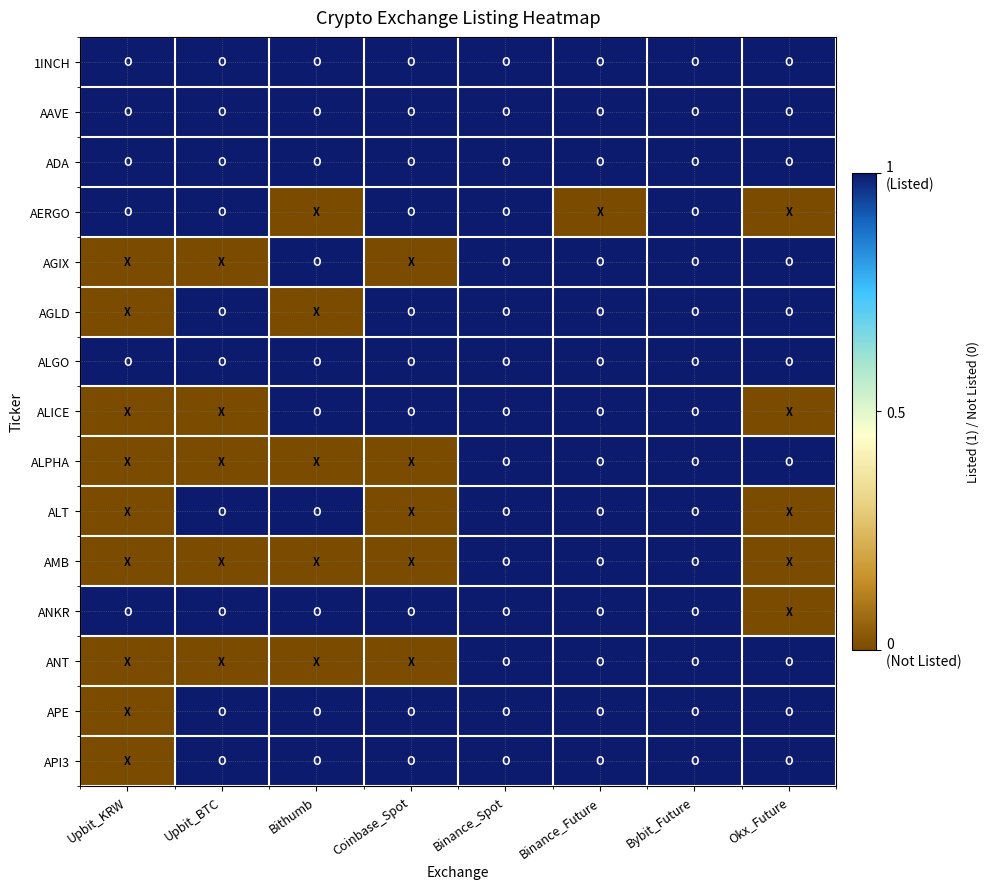

Reading left to right, extract all data points from this chart.

1INCH: Upbit_KRW=1	Upbit_BTC=1	Bithumb=1	Coinbase_Spot=1	Binance_Spot=1	Binance_Future=1	Bybit_Future=1	Okx_Future=1
AAVE: Upbit_KRW=1	Upbit_BTC=1	Bithumb=1	Coinbase_Spot=1	Binance_Spot=1	Binance_Future=1	Bybit_Future=1	Okx_Future=1
ADA: Upbit_KRW=1	Upbit_BTC=1	Bithumb=1	Coinbase_Spot=1	Binance_Spot=1	Binance_Future=1	Bybit_Future=1	Okx_Future=1
AERGO: Upbit_KRW=1	Upbit_BTC=1	Bithumb=0	Coinbase_Spot=1	Binance_Spot=1	Binance_Future=0	Bybit_Future=1	Okx_Future=0
AGIX: Upbit_KRW=0	Upbit_BTC=0	Bithumb=1	Coinbase_Spot=0	Binance_Spot=1	Binance_Future=1	Bybit_Future=1	Okx_Future=1
AGLD: Upbit_KRW=0	Upbit_BTC=1	Bithumb=0	Coinbase_Spot=1	Binance_Spot=1	Binance_Future=1	Bybit_Future=1	Okx_Future=1
ALGO: Upbit_KRW=1	Upbit_BTC=1	Bithumb=1	Coinbase_Spot=1	Binance_Spot=1	Binance_Future=1	Bybit_Future=1	Okx_Future=1
ALICE: Upbit_KRW=0	Upbit_BTC=0	Bithumb=1	Coinbase_Spot=1	Binance_Spot=1	Binance_Future=1	Bybit_Future=1	Okx_Future=0
ALPHA: Upbit_KRW=0	Upbit_BTC=0	Bithumb=0	Coinbase_Spot=0	Binance_Spot=1	Binance_Future=1	Bybit_Future=1	Okx_Future=1
ALT: Upbit_KRW=0	Upbit_BTC=1	Bithumb=1	Coinbase_Spot=0	Binance_Spot=1	Binance_Future=1	Bybit_Future=1	Okx_Future=0
AMB: Upbit_KRW=0	Upbit_BTC=0	Bithumb=0	Coinbase_Spot=0	Binance_Spot=1	Binance_Future=1	Bybit_Future=1	Okx_Future=0
ANKR: Upbit_KRW=1	Upbit_BTC=1	Bithumb=1	Coinbase_Spot=1	Binance_Spot=1	Binance_Future=1	Bybit_Future=1	Okx_Future=0
ANT: Upbit_KRW=0	Upbit_BTC=0	Bithumb=0	Coinbase_Spot=0	Binance_Spot=1	Binance_Future=1	Bybit_Future=1	Okx_Future=1
APE: Upbit_KRW=0	Upbit_BTC=1	Bithumb=1	Coinbase_Spot=1	Binance_Spot=1	Binance_Future=1	Bybit_Future=1	Okx_Future=1
API3: Upbit_KRW=0	Upbit_BTC=1	Bithumb=1	Coinbase_Spot=1	Binance_Spot=1	Binance_Future=1	Bybit_Future=1	Okx_Future=1